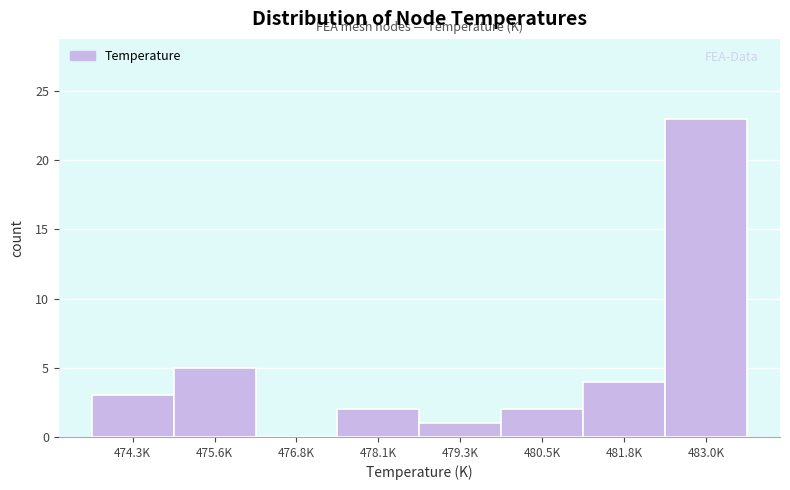

Reading left to right, what are all the values shown in this chart?

474.3K=3	475.6K=5	476.8K=0	478.1K=2	479.3K=1	480.5K=2	481.8K=4	483.0K=23